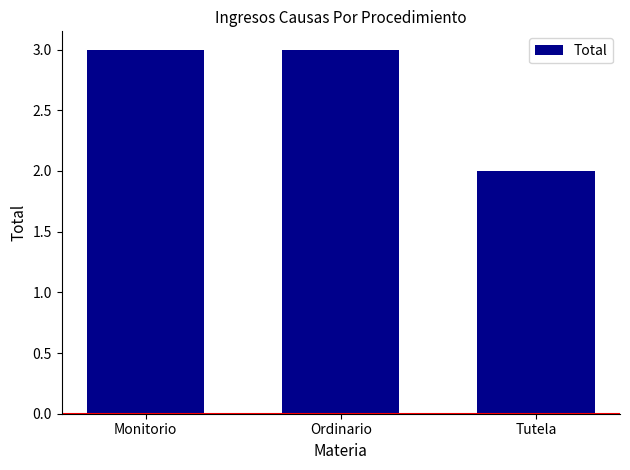

What is the difference between the second highest and minimum values?

1